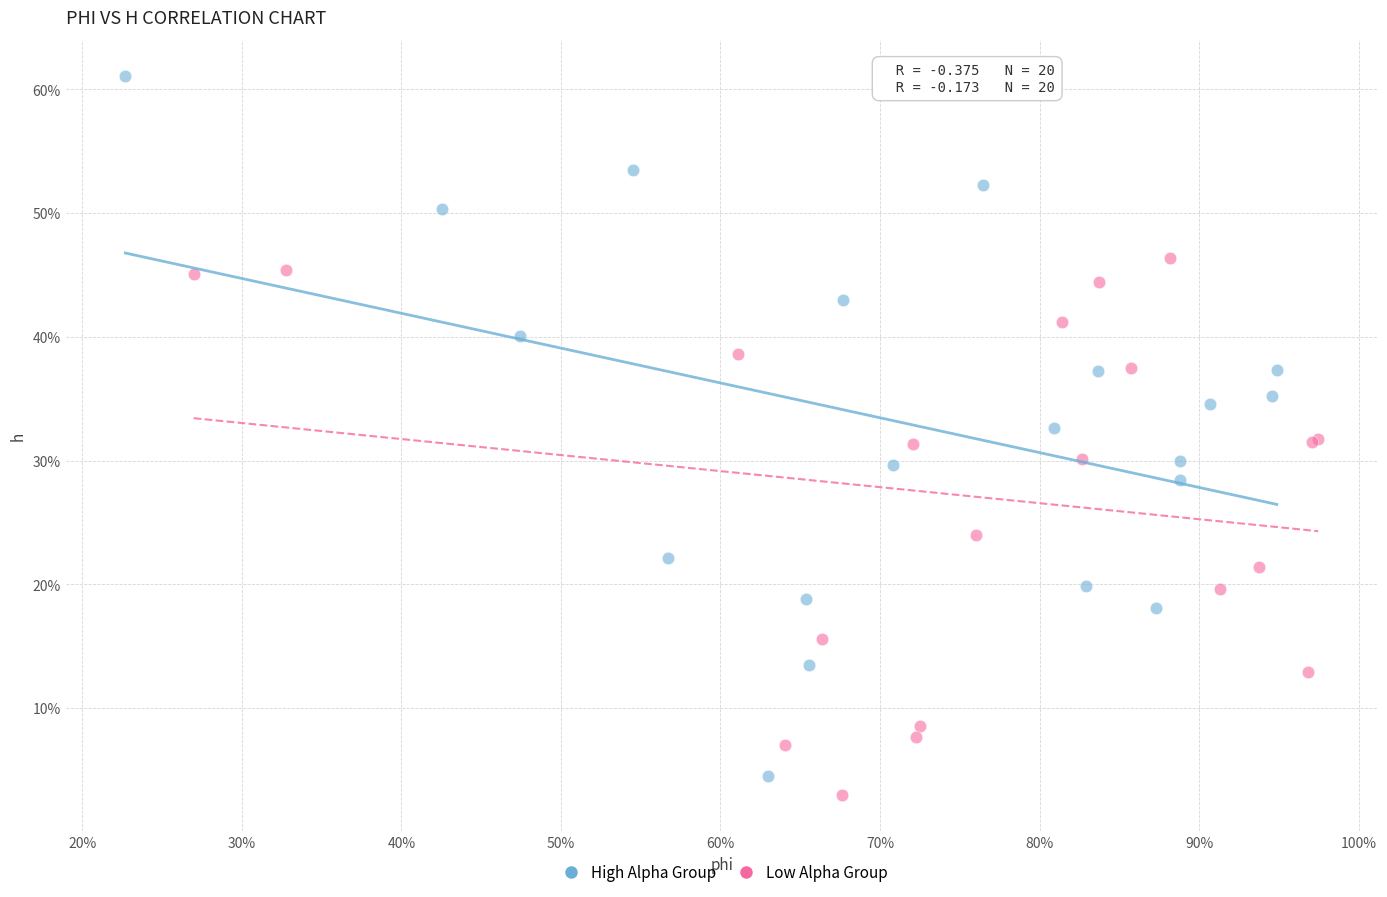

What are all the series names shown in the legend?

High Alpha Group, Low Alpha Group